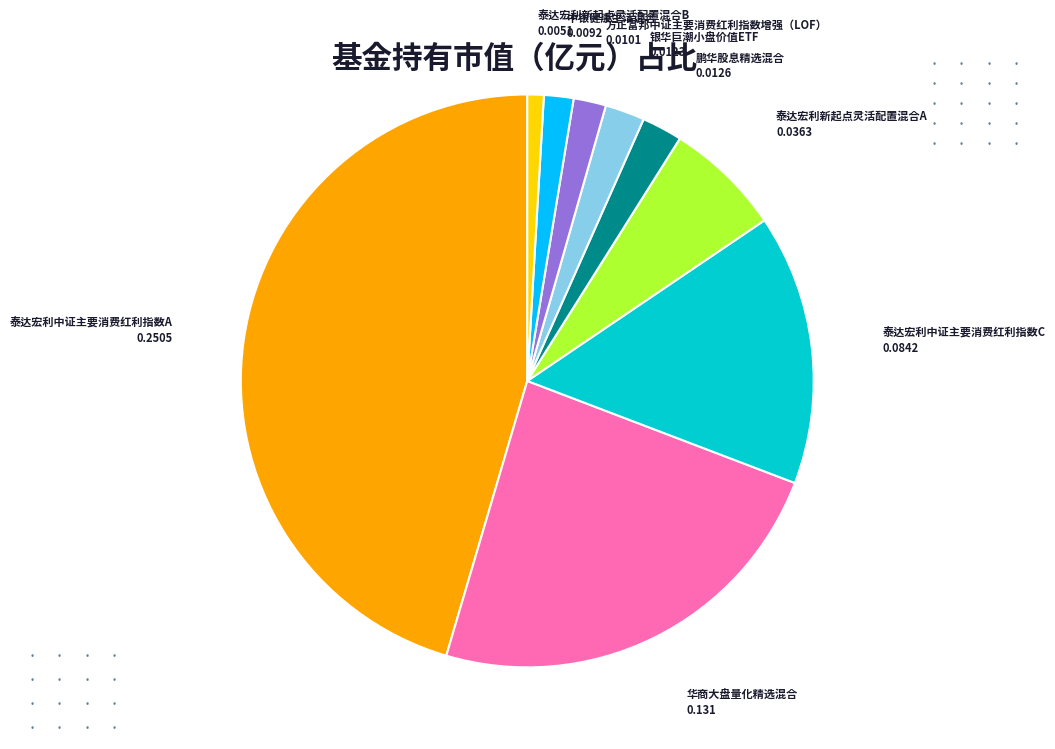

Is there a majority slice in this chart?

No